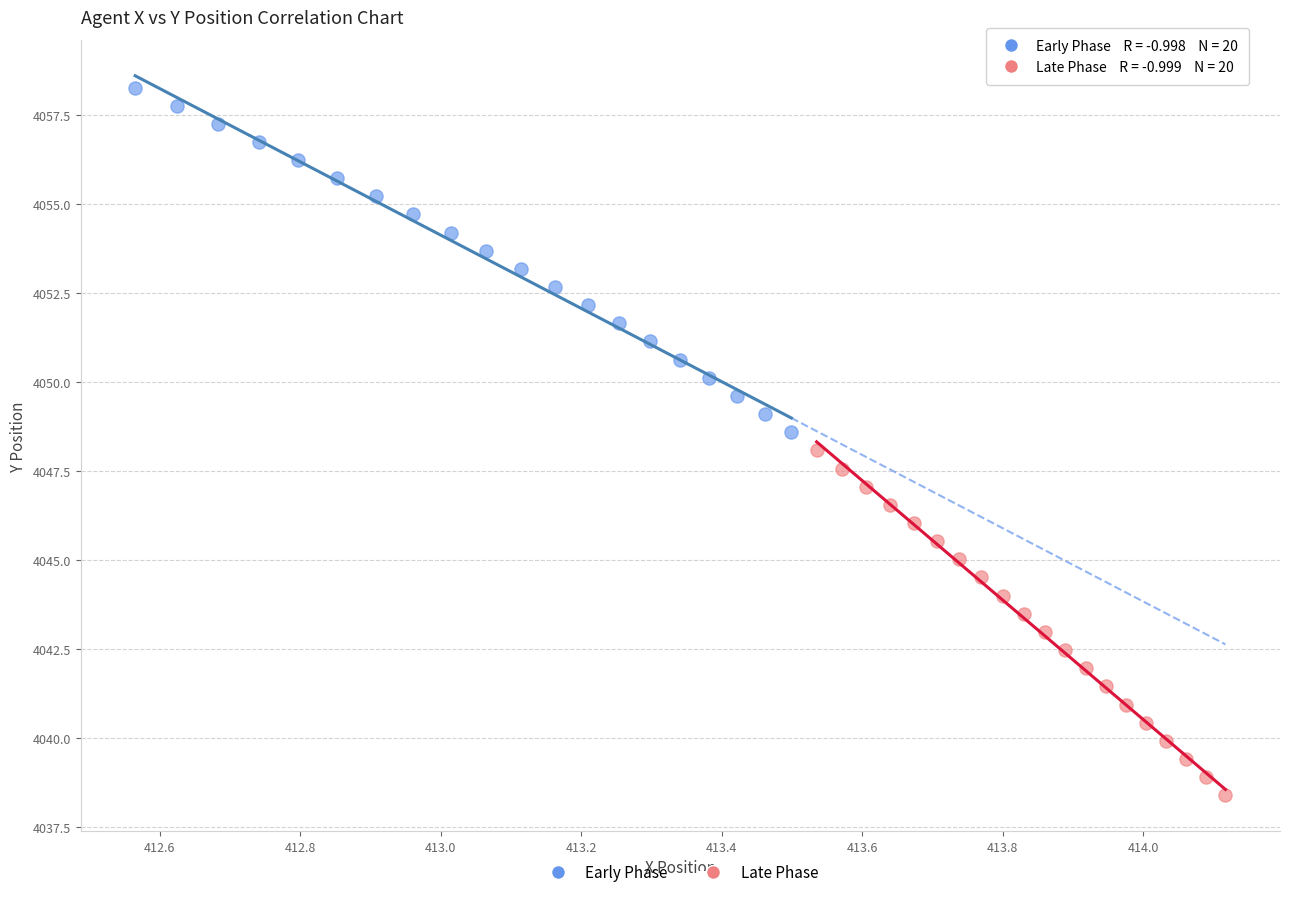

Which series has the largest Y range (max minus min)?

Late Phase